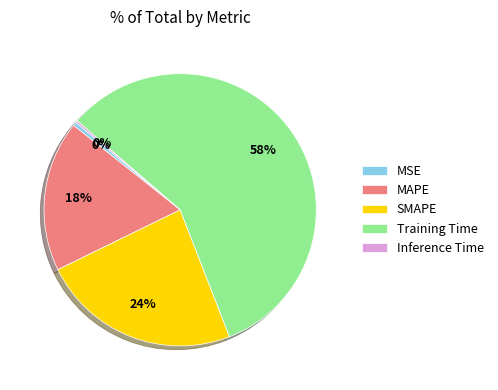

Which category has the biggest portion of the pie?

Training Time